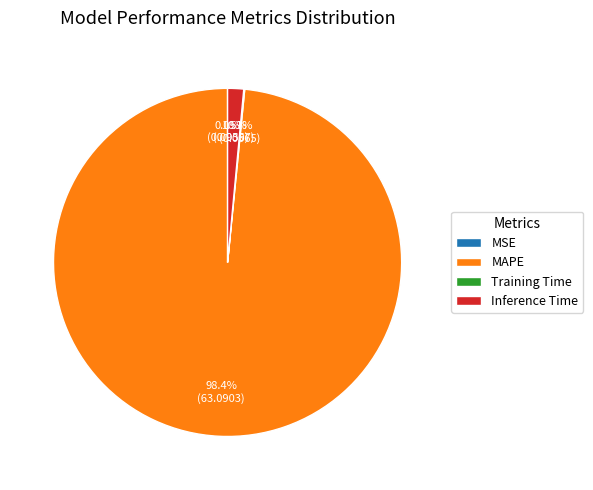

Which category has the biggest portion of the pie?

MAPE